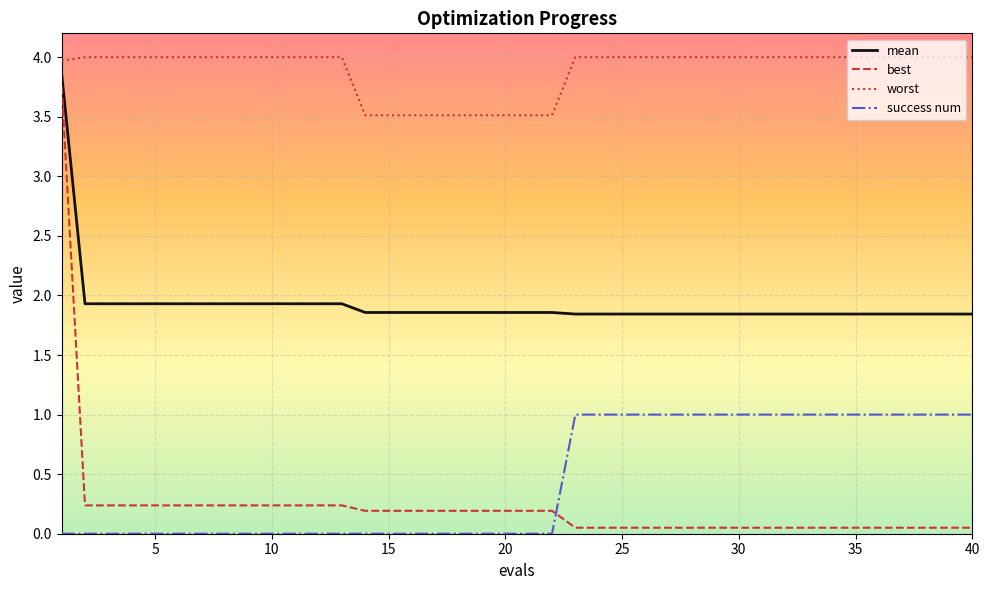

What are all the series names shown in the legend?

mean, best, worst, success num